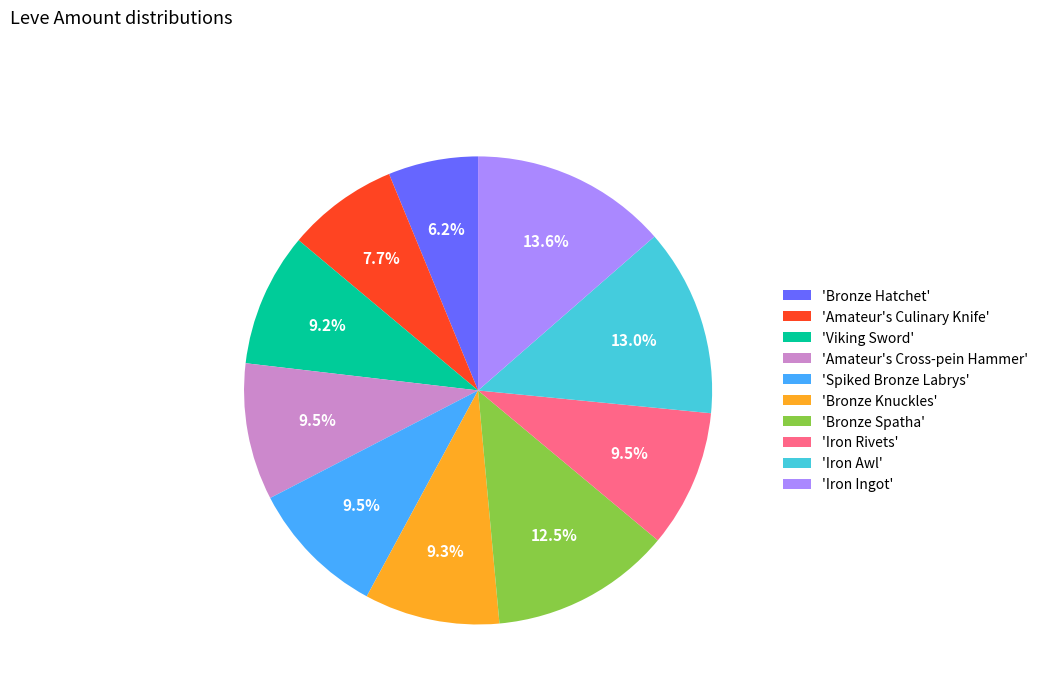

Which slice is the largest?

'Iron Ingot'